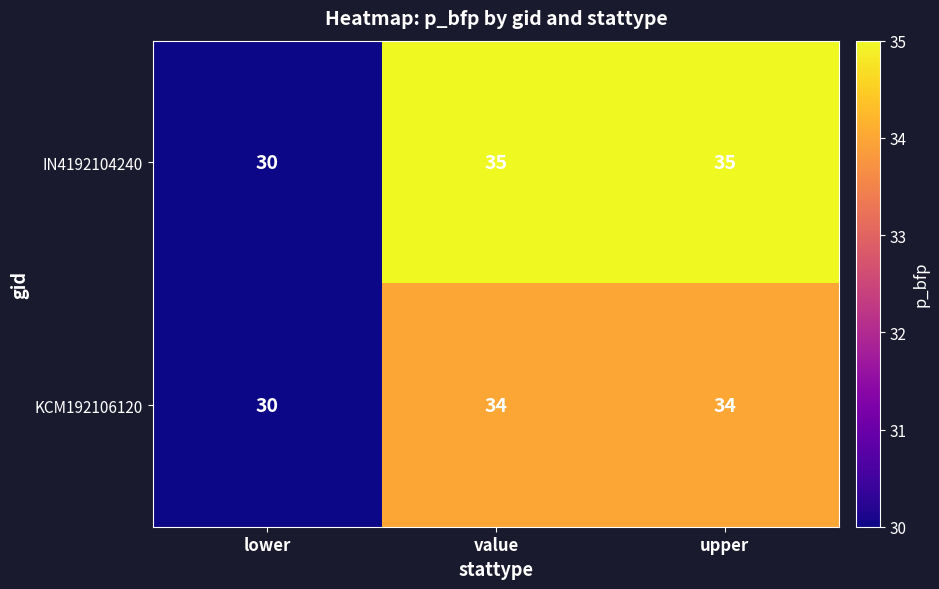

The IN4192104240 series shows 48 at lower. True or false?

False